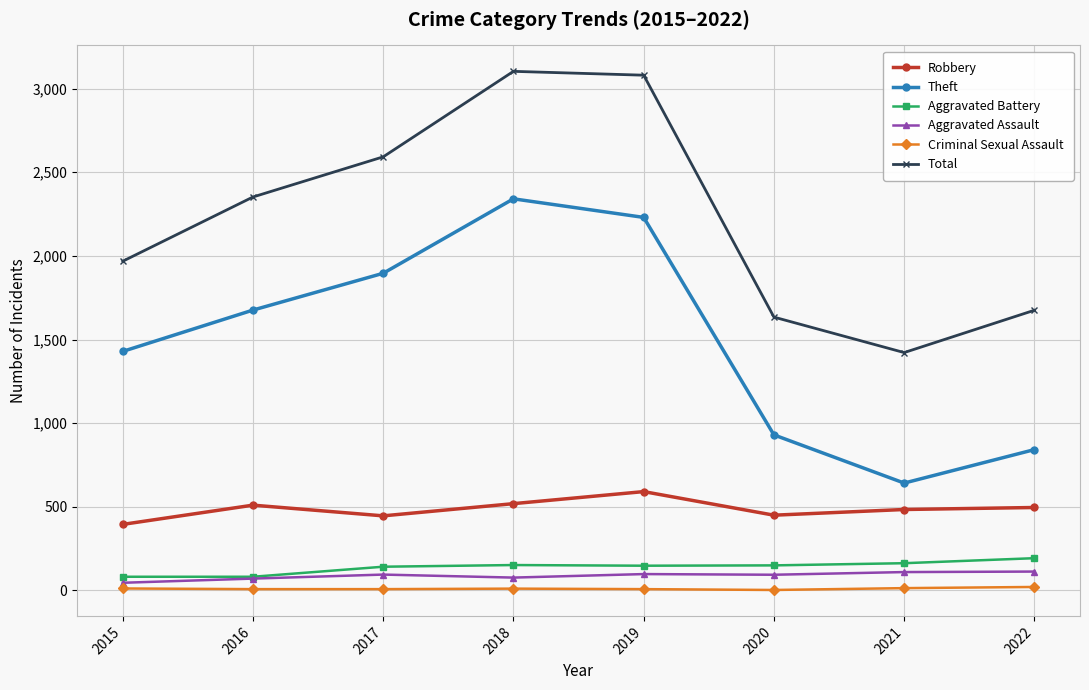

At how many categories does at least one series exceed 1318?

8